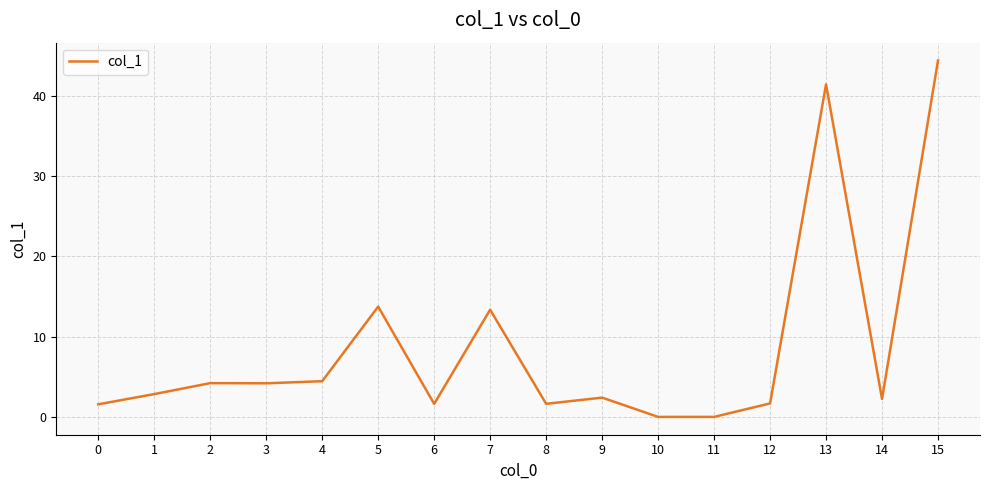

At which category does the chart reach its peak across all series?

15